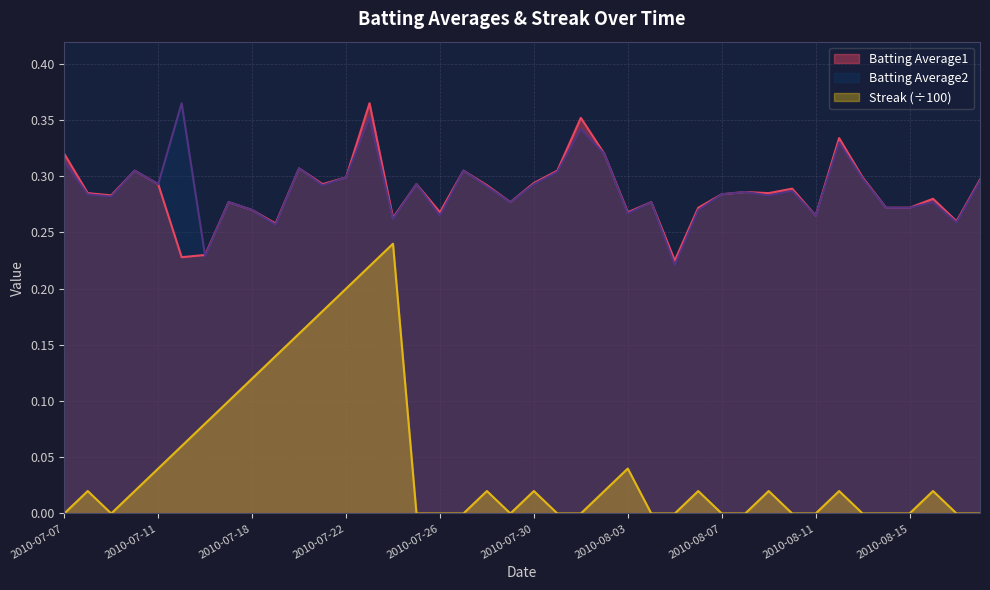

What is the label of the 5th point from the right?

2010-08-14